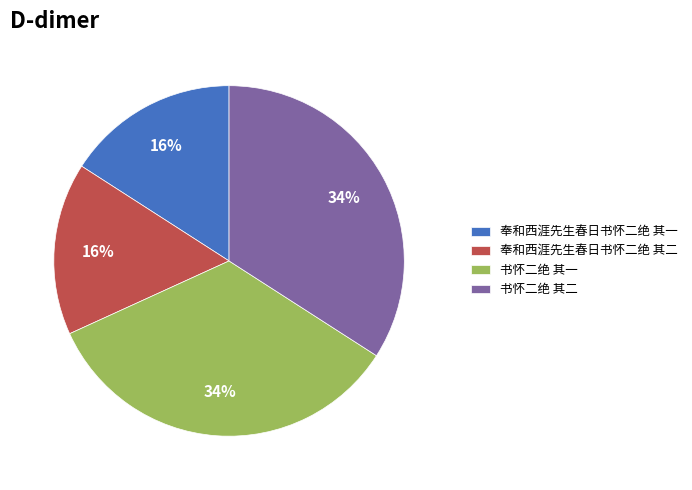

Does any single category account for the majority?

No